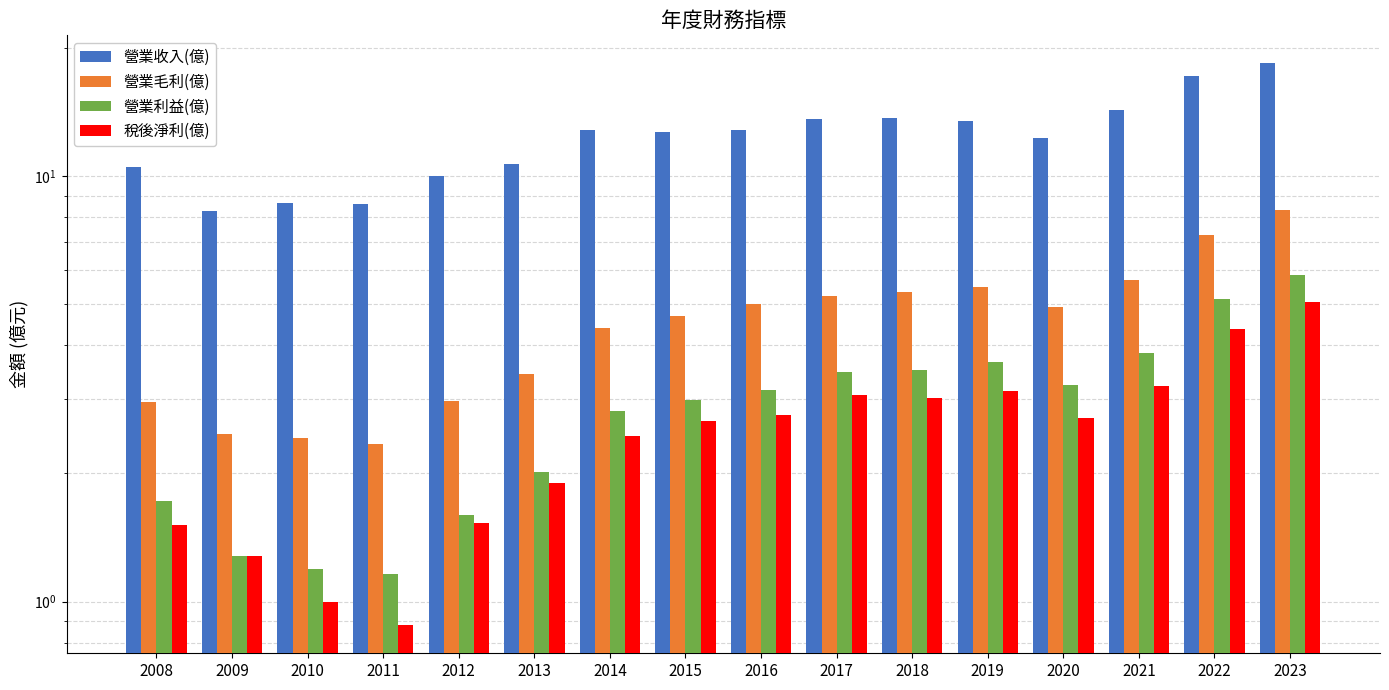

At which label does 營業毛利(億) reach its peak?

2023